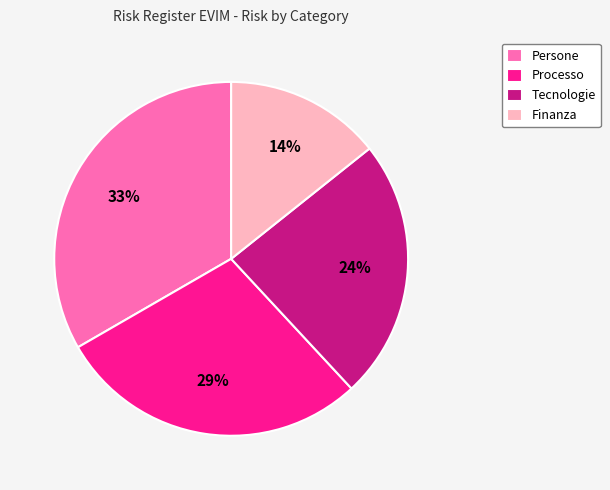

True or false: Persone accounts for 33% of the total.

True